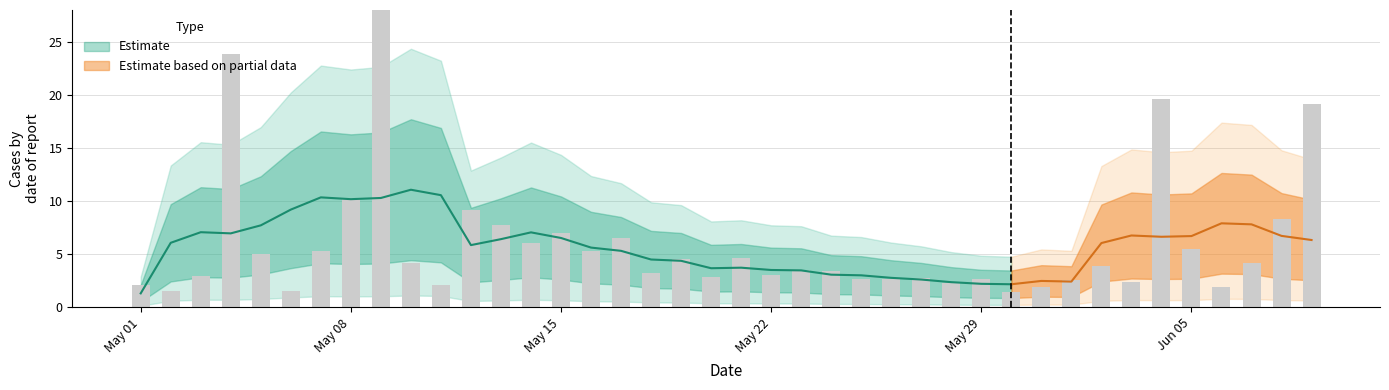

What is the difference between the second highest and minimum values?

22.4